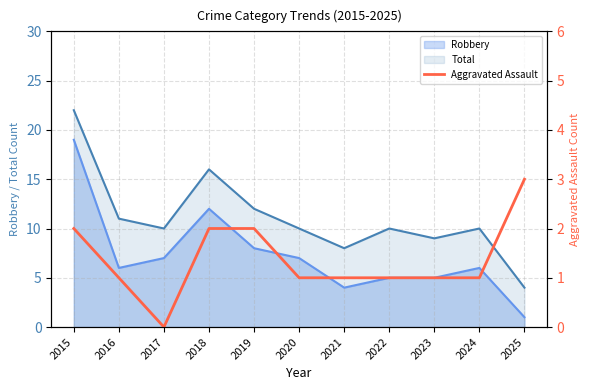

Count the number of categories in the chart.

11